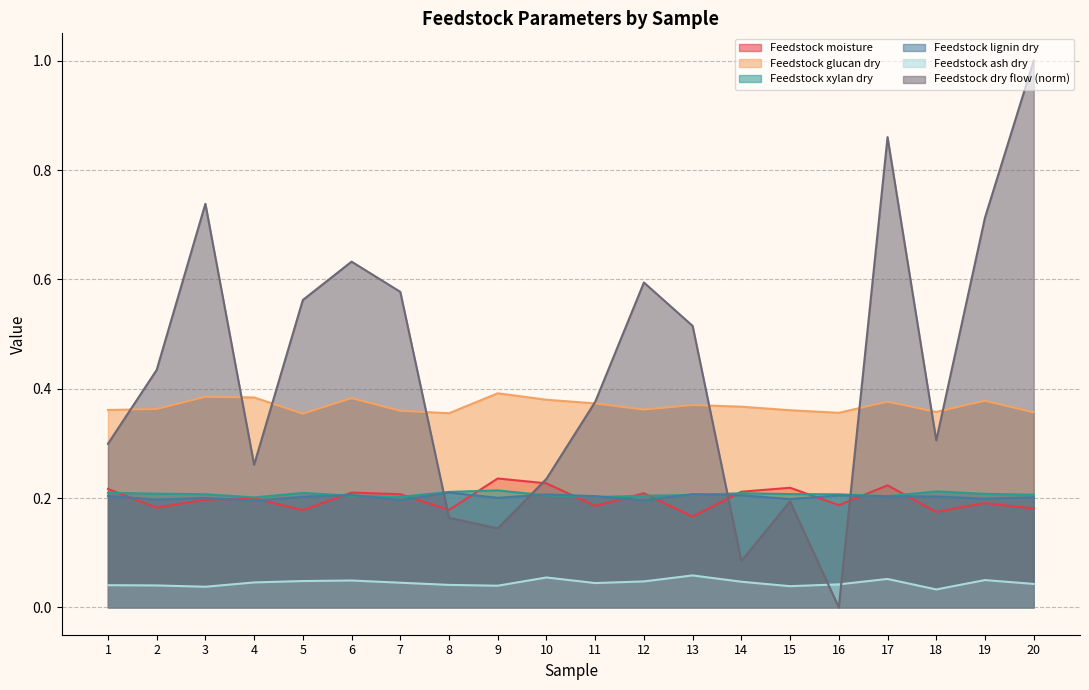

List the series in order of their peak value, lowest first.

Feedstock ash dry, Feedstock lignin dry, Feedstock xylan dry, Feedstock moisture, Feedstock glucan dry, Feedstock dry flow